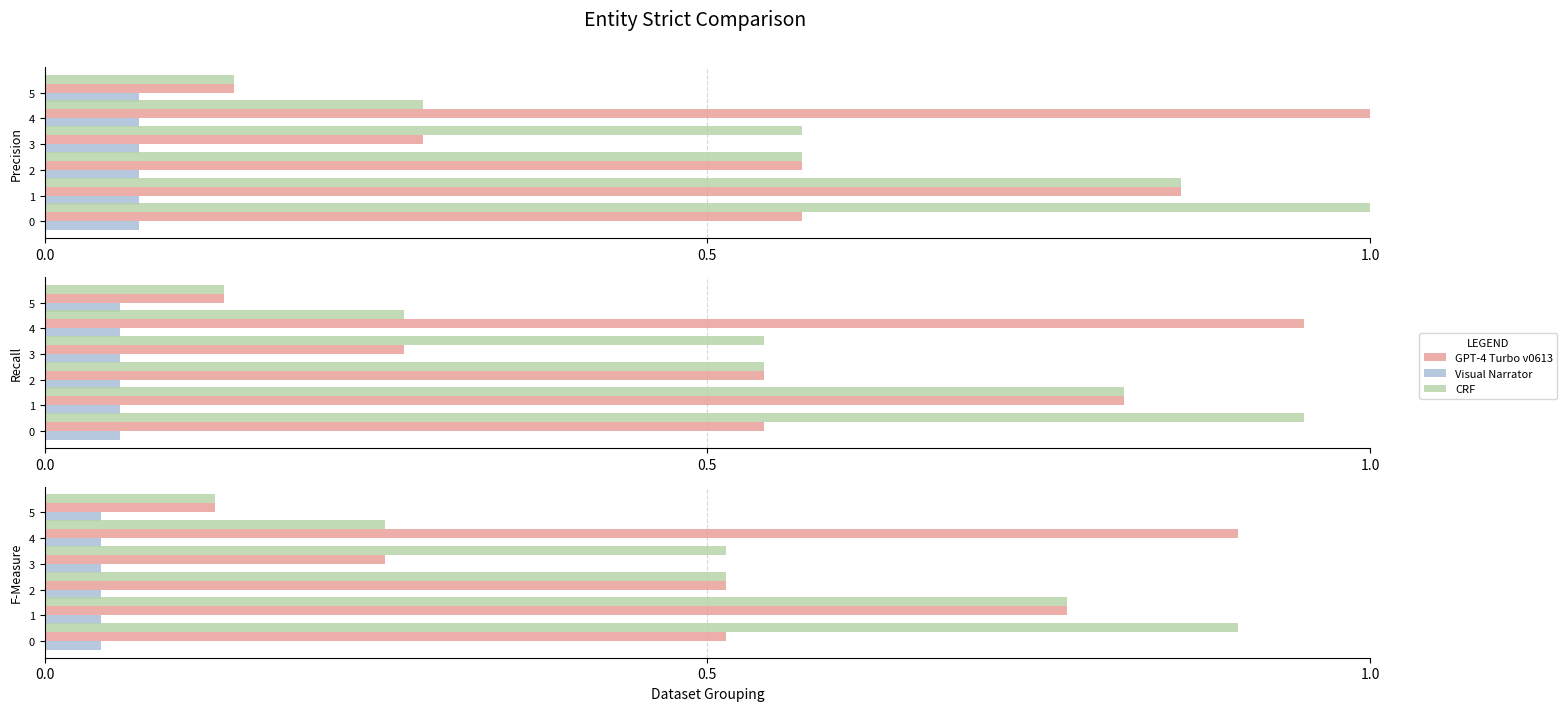

Which has a higher value, 3 or 2?

2